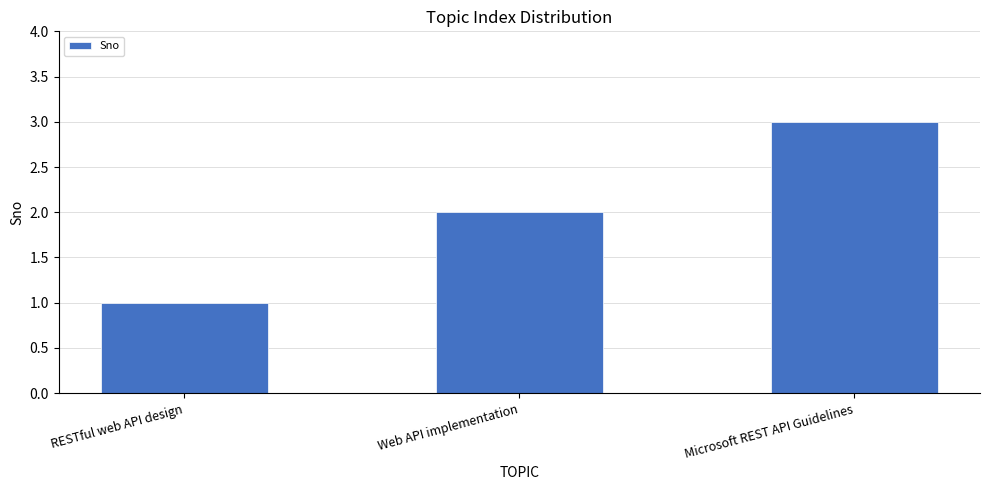

Reading left to right, transcribe all the data shown in this chart.

RESTful web API design=1	Web API implementation=2	Microsoft REST API Guidelines=3